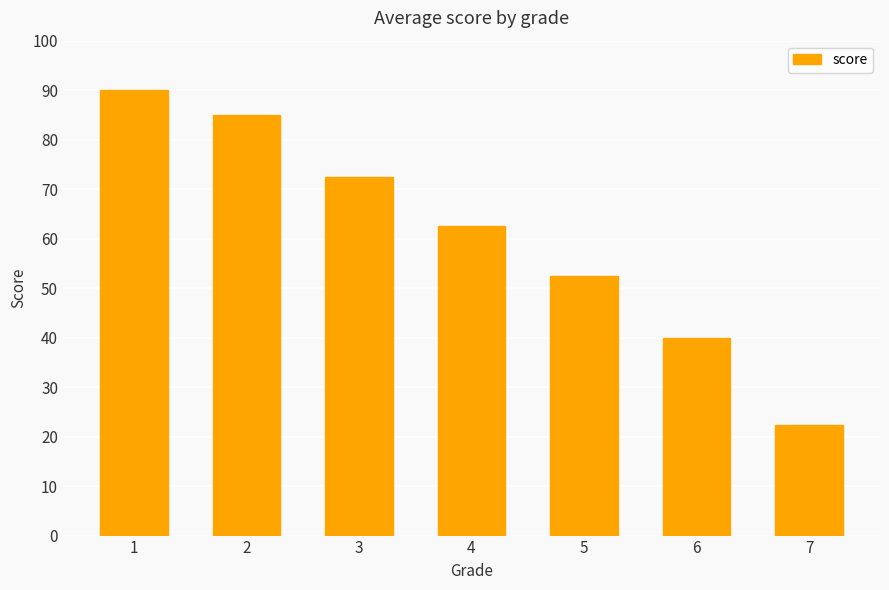

True or false: the data shows 39.8 at 1.

False